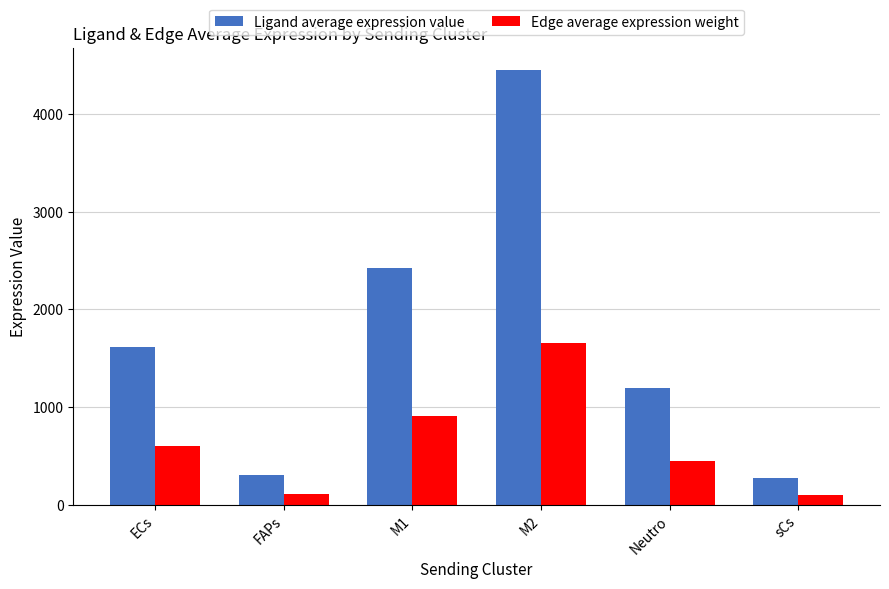

What is the sum of the Ligand average expression value values at ECs and Neutro?

2805.9